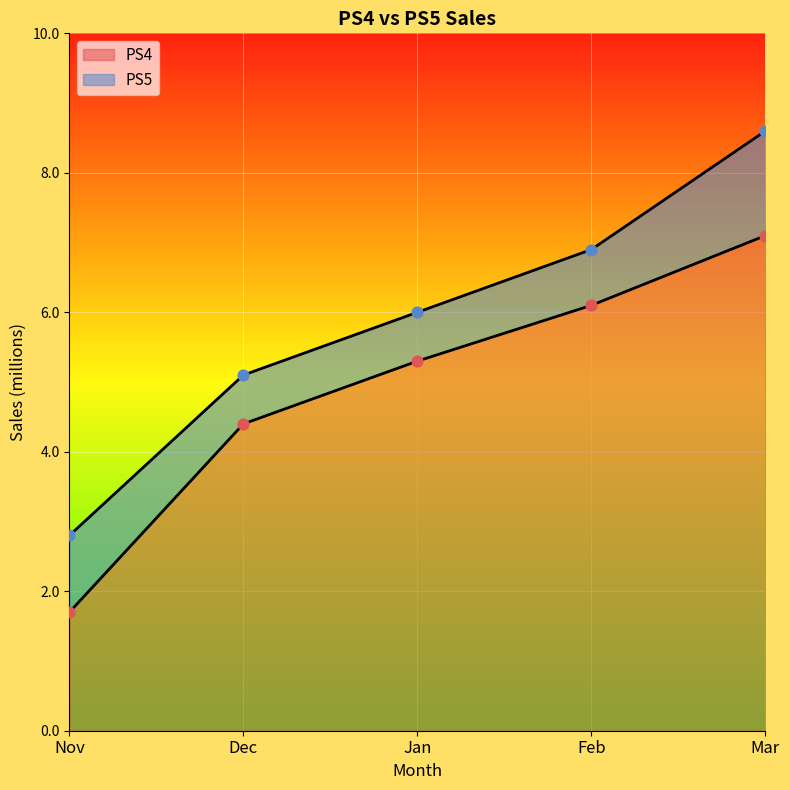

Which series reaches the minimum Y coordinate?

PS4